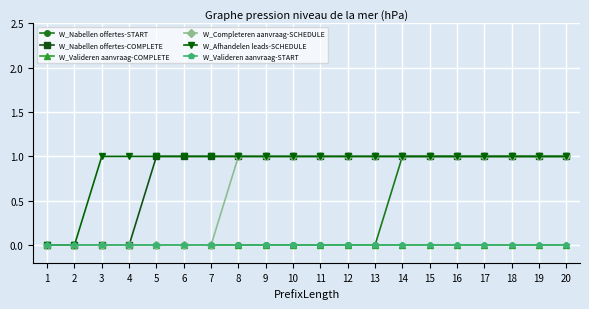

Is this an area chart (filled region under the line)?

No